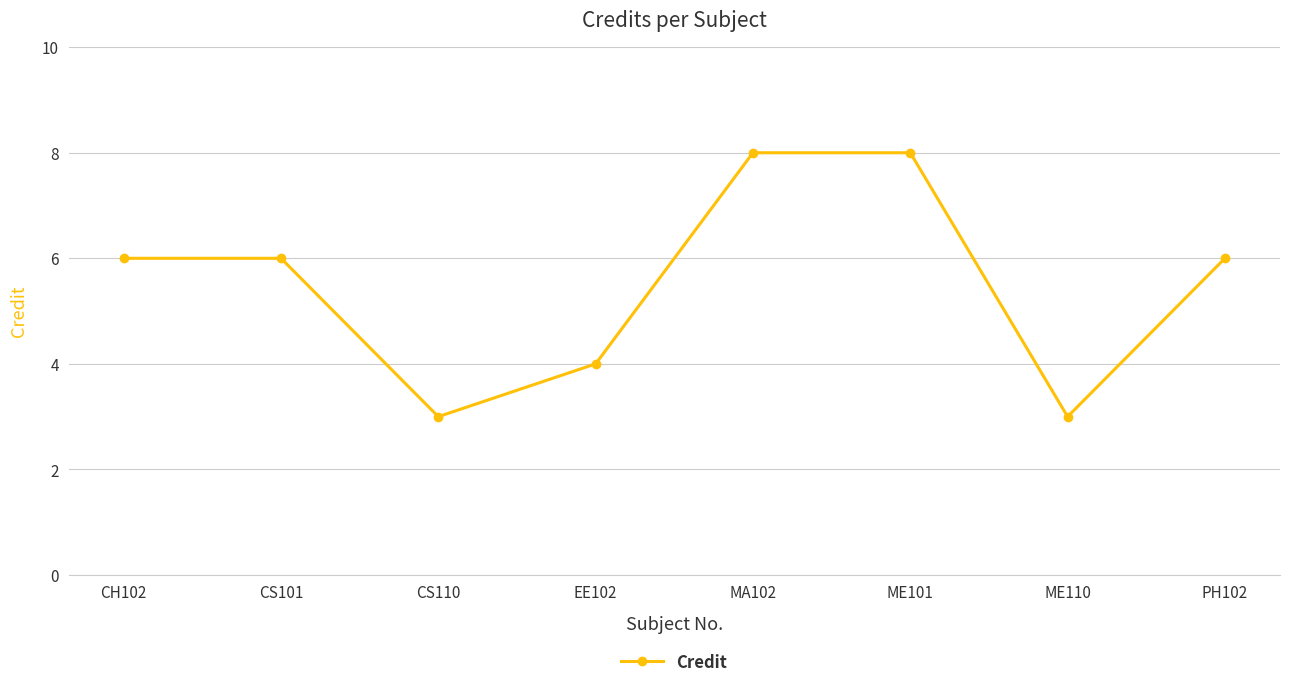

What is the sum of the values at EE102 and CH102?

10